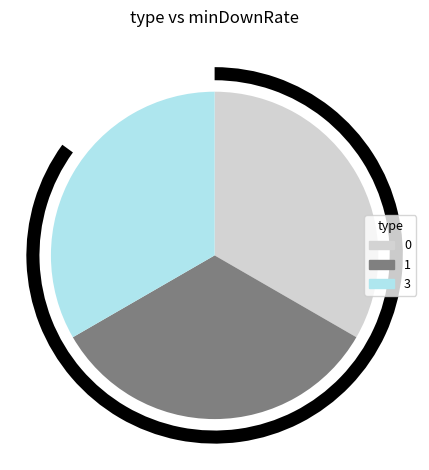

True or false: 2 accounts for 6% of the total.

False